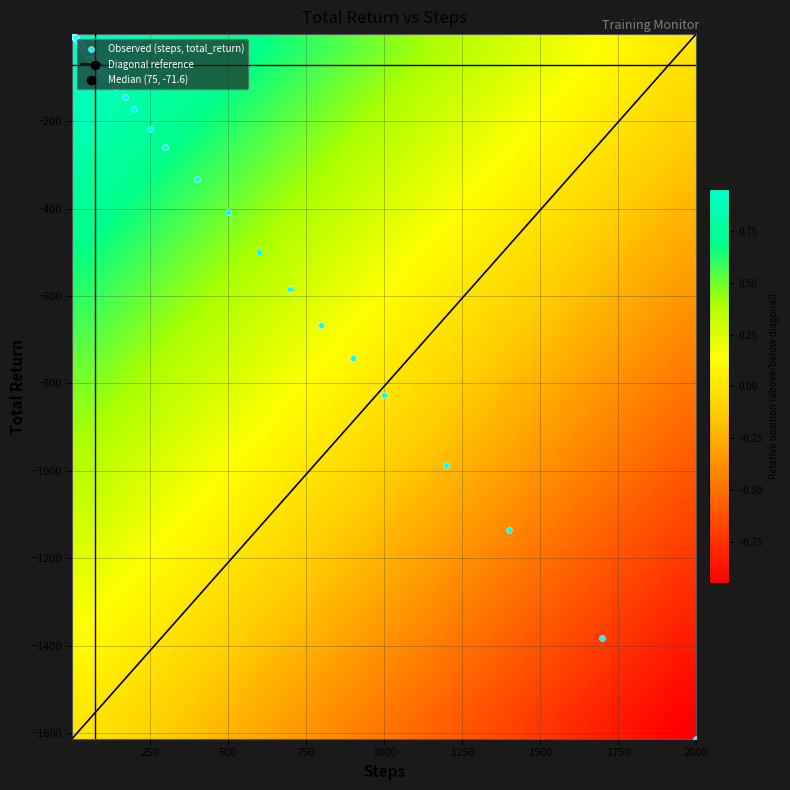

What is the smallest value displayed?

-1612.6